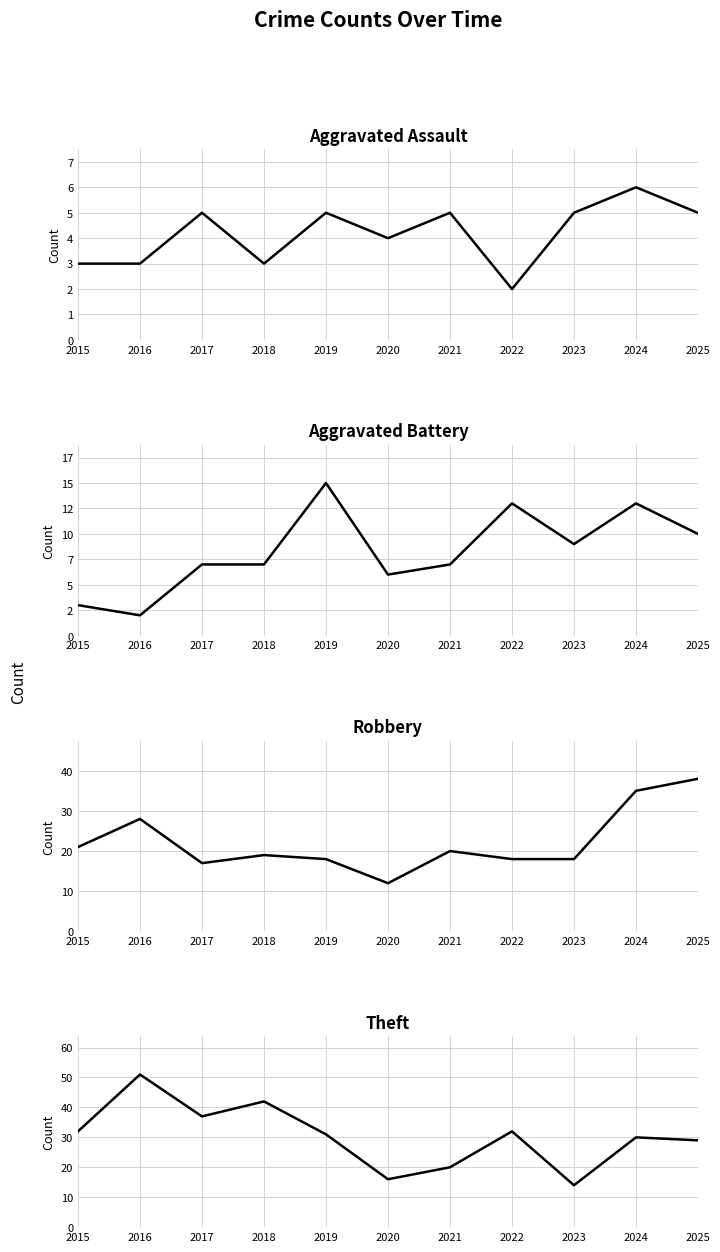

How many interior local peaks does the Robbery series have?

3